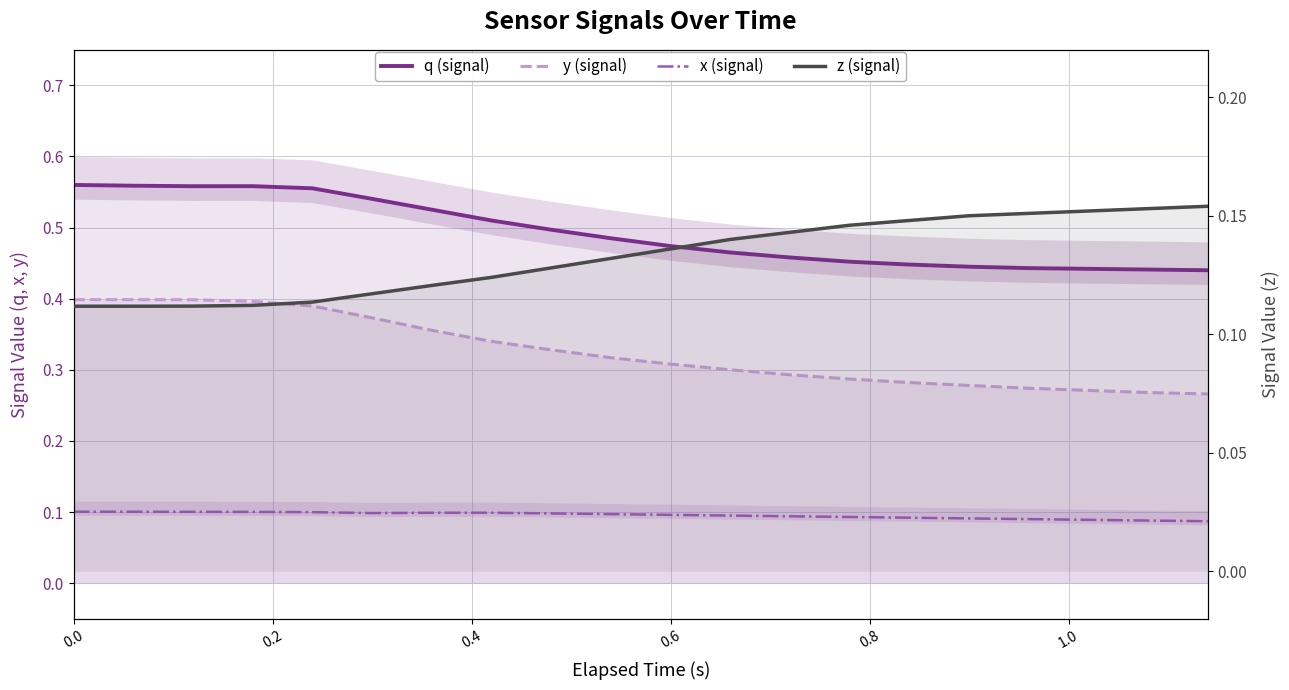

How many x (signal) values are between 0 and 1?

20